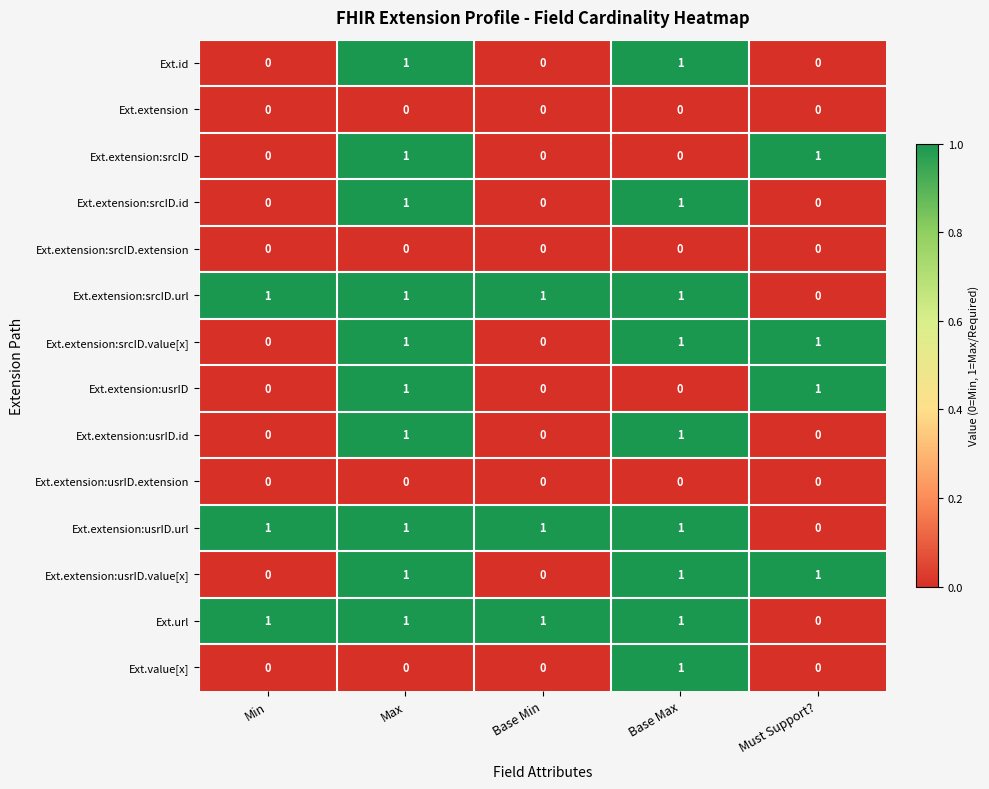

What is the spread (max minus min) of values at Must Support??

1